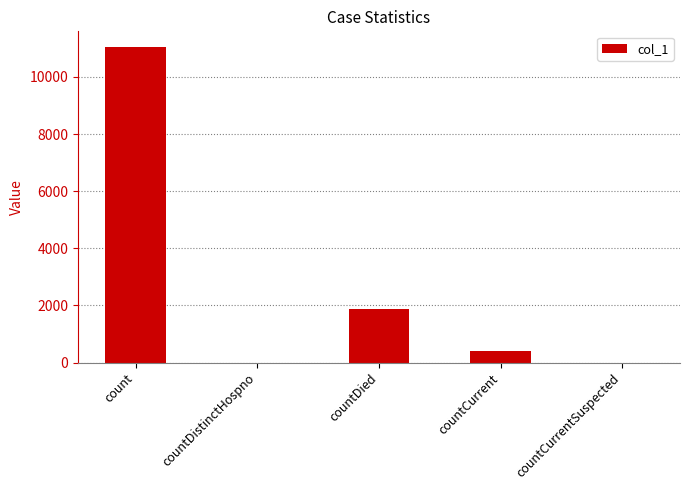

The value at count is 11045. True or false?

True